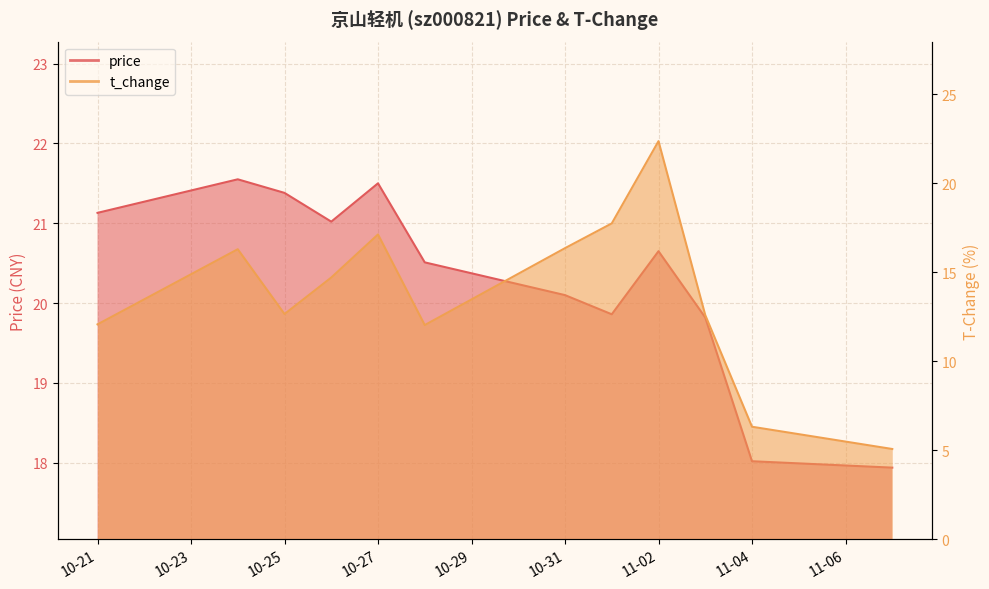

At how many categories does at least one series exceed 8?

12